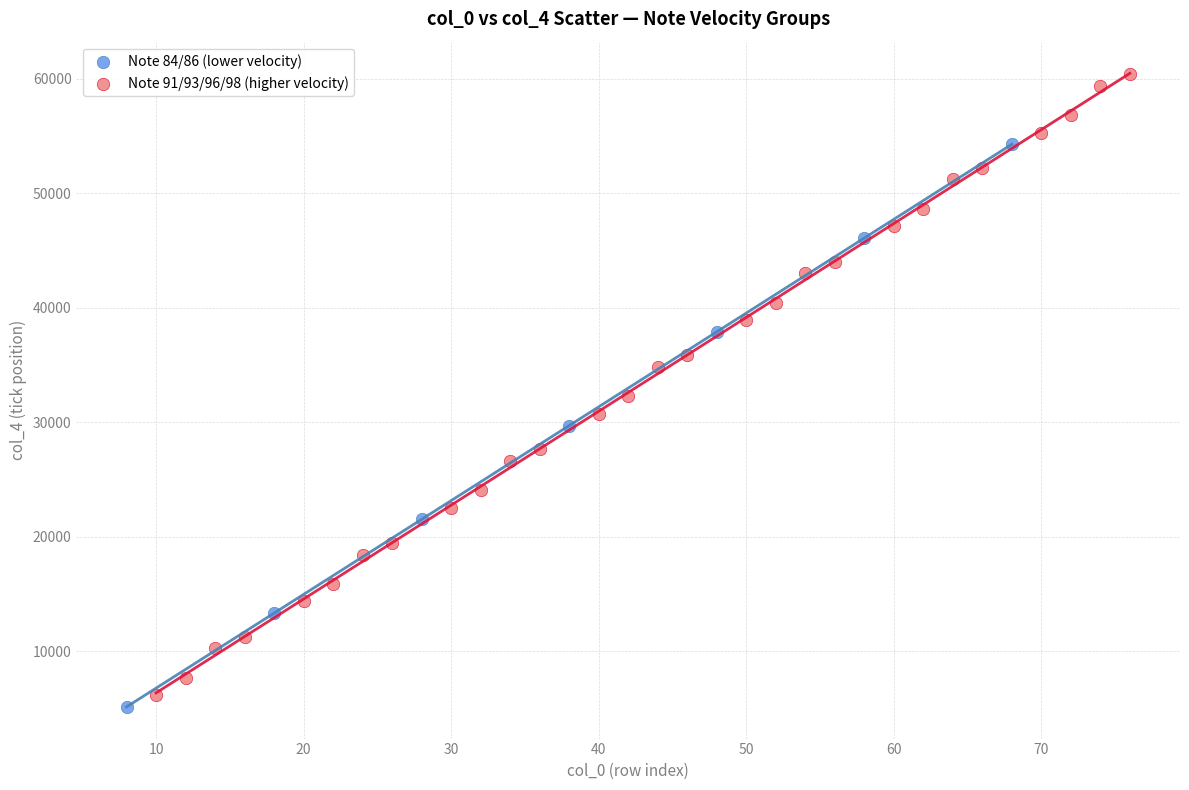

Which series contains the highest Y value?

Note 91/93/96/98 (higher velocity)